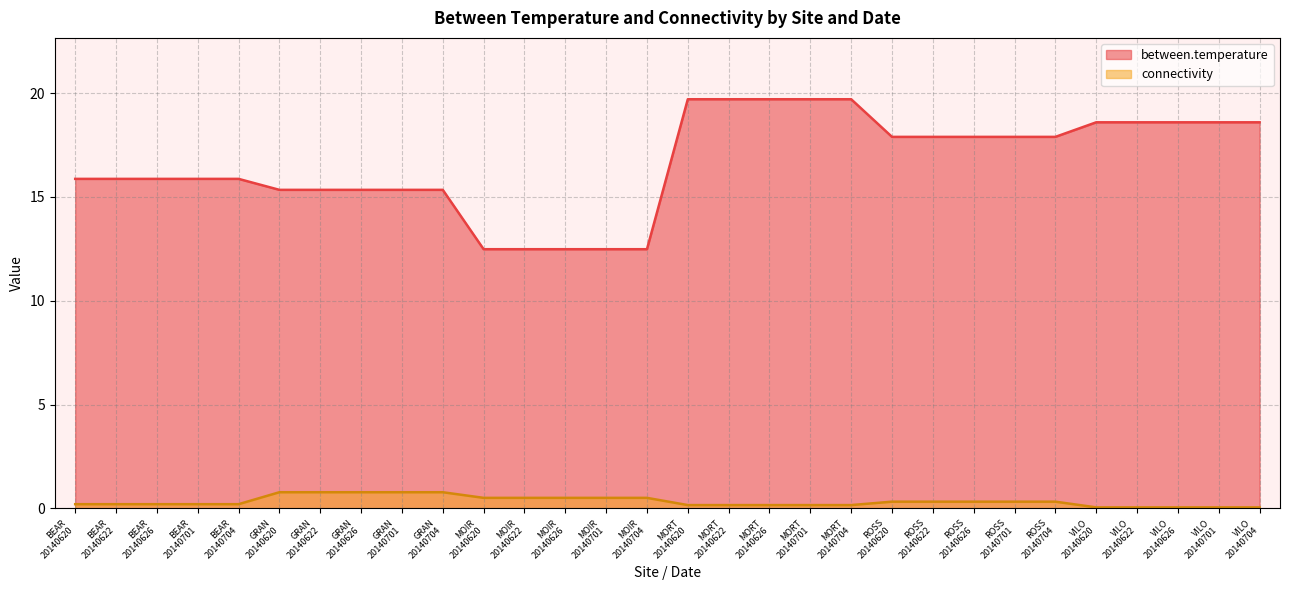

How many series are shown in this chart?

2